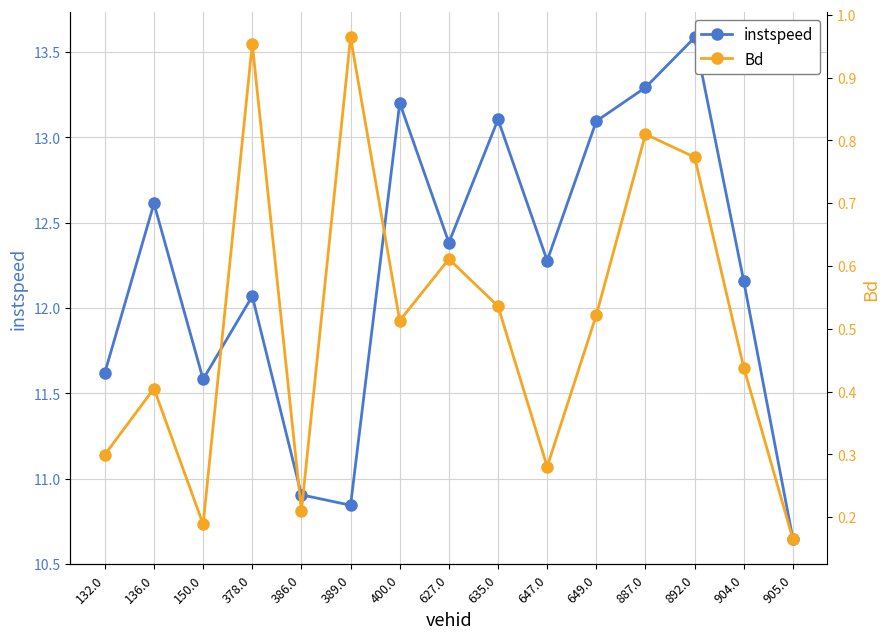

What is the sum of all Bd values?

7.7